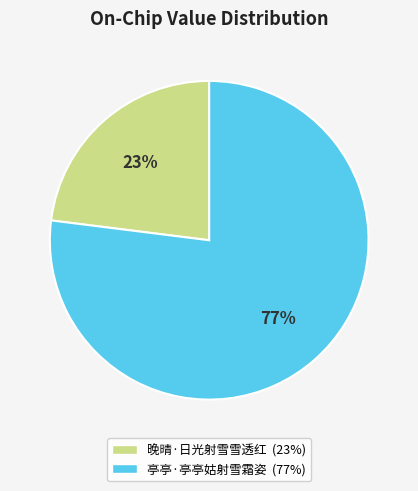

Is the sum of 亭亭·亭亭姑射雪霜姿 and 晚晴·日光射雪雪透红 greater than half?

Yes